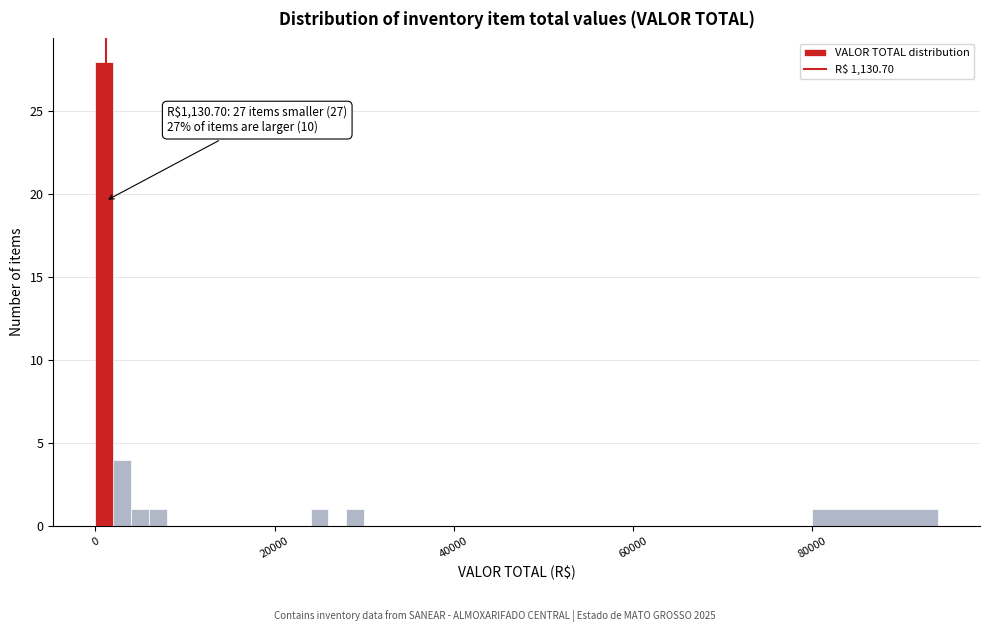

Read against the x-axis, roughly where is the centre of the tallest bar?

2000